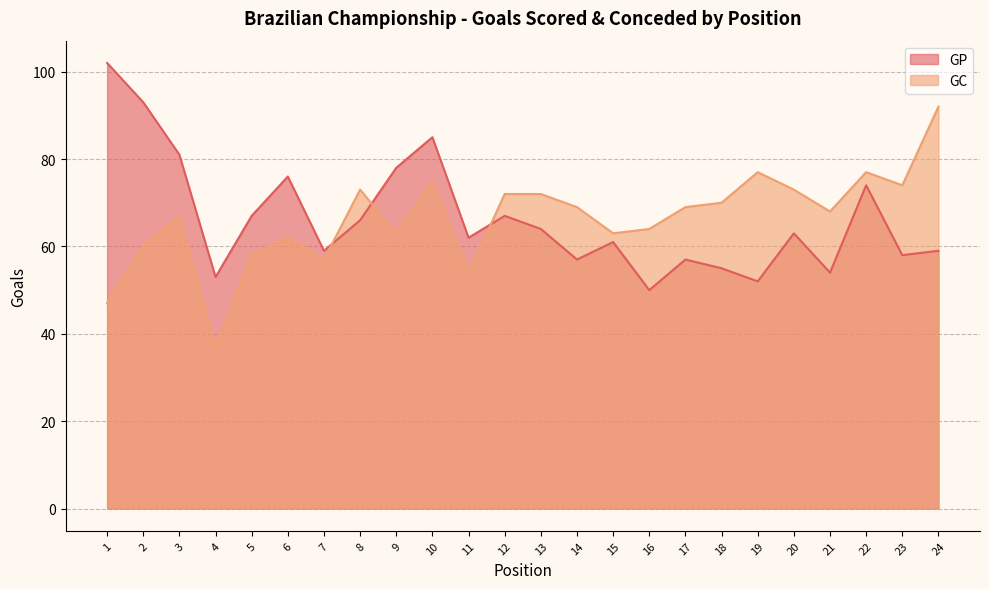

What is the difference between the GC values at 21 and 18?

2